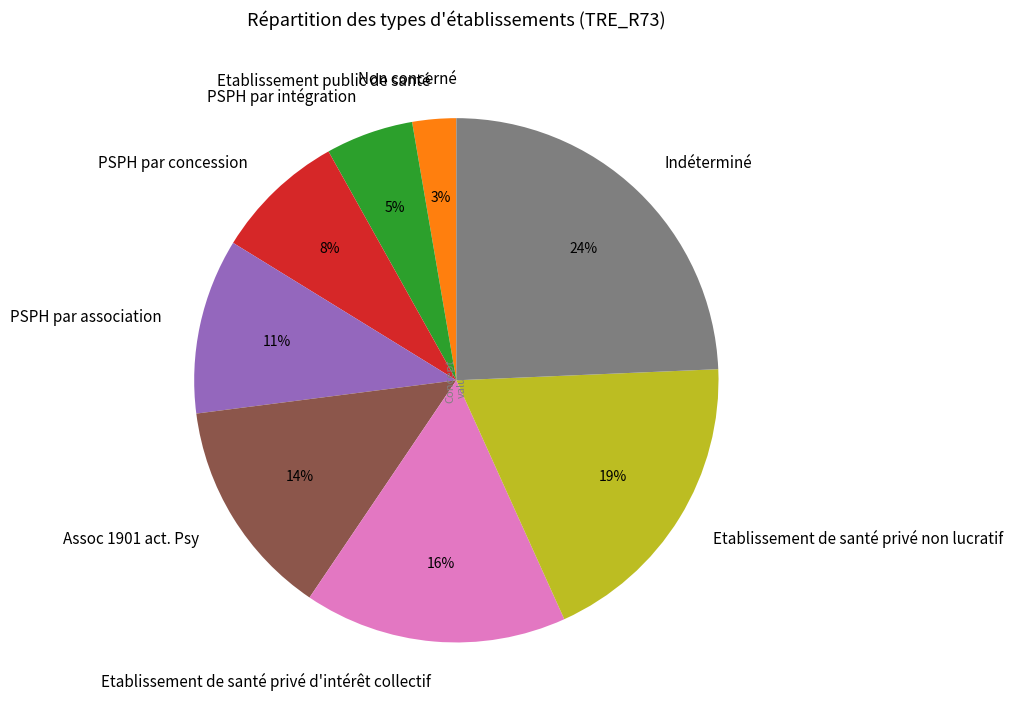

To the nearest percent, what percentage of the pie is PSPH par concession?

8%